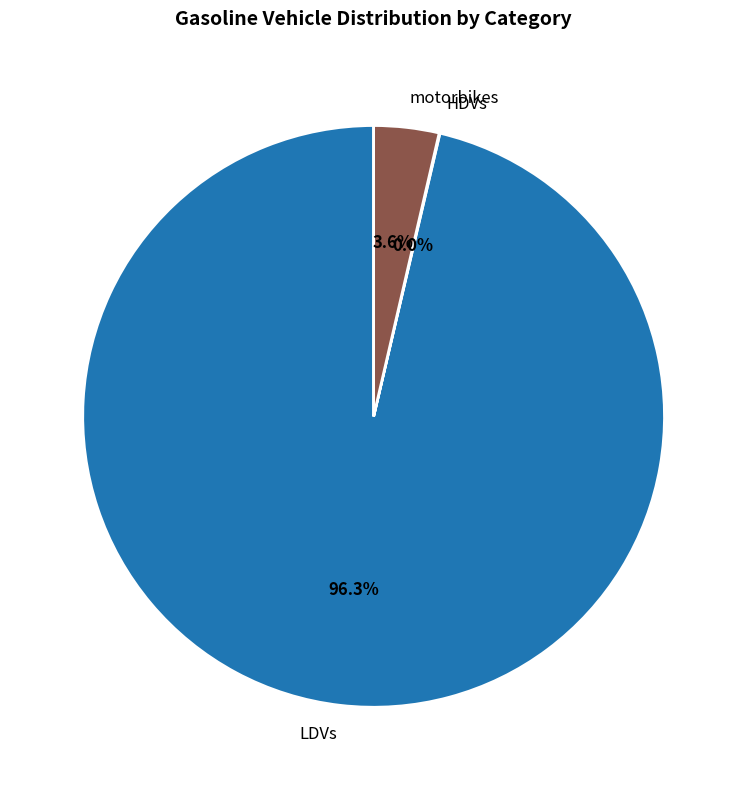

Is there any slice that represents more than half of the pie?

Yes